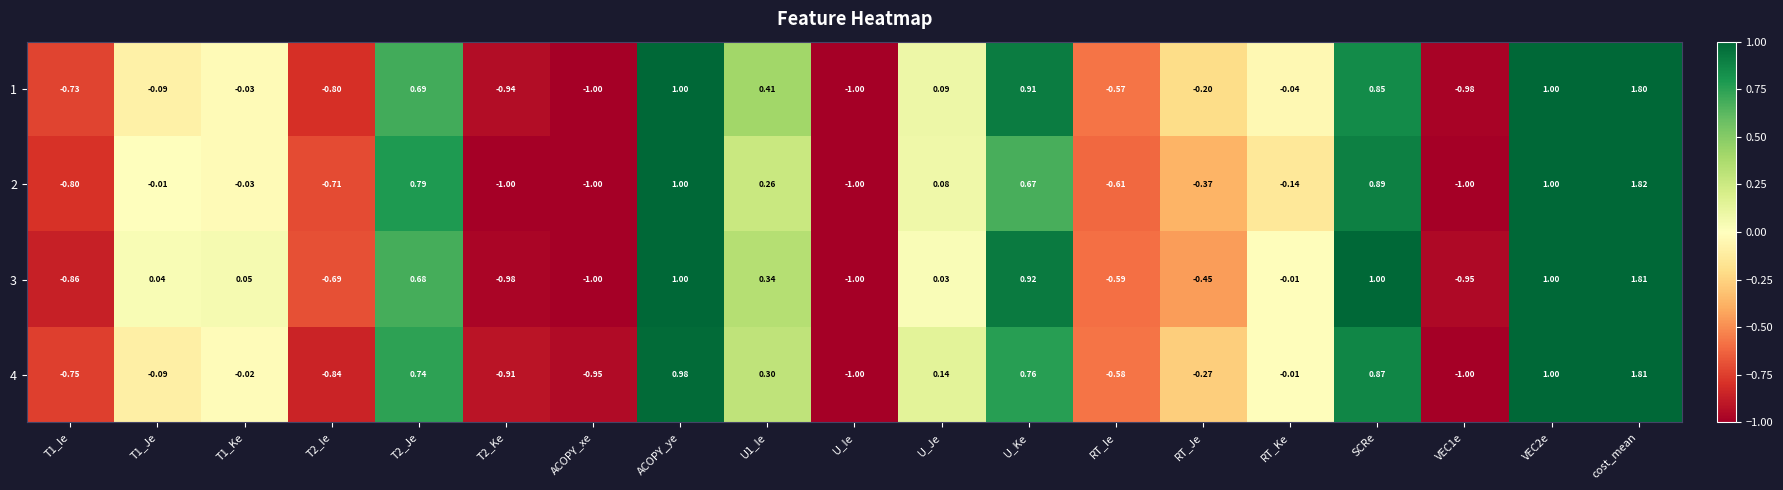

How many values in the 3 series exceed 0?

10